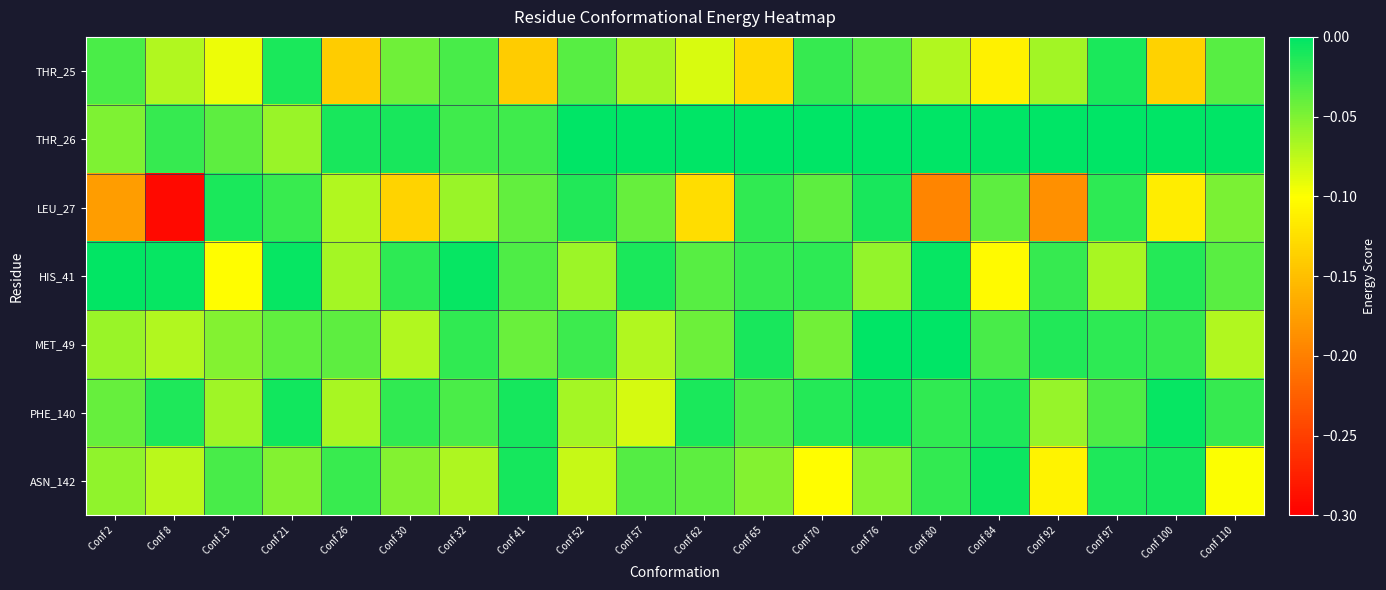

How many categories are shown in the chart?

20